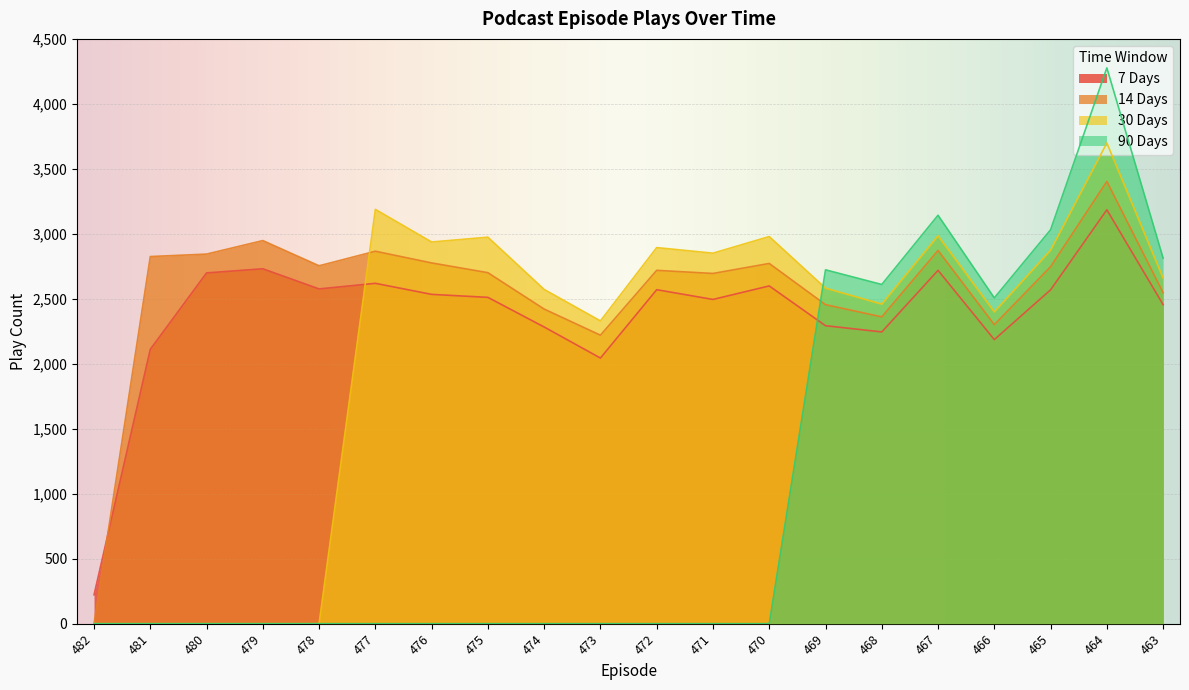

What are all the series names shown in the legend?

7 Days, 14 Days, 30 Days, 90 Days